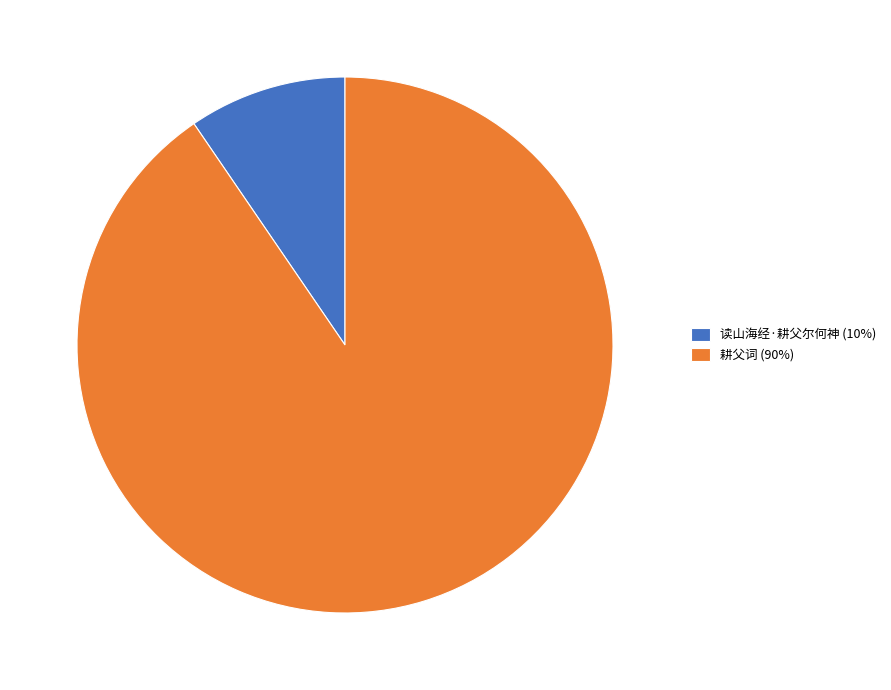

Is the sum of 耕父词 (90%) and 读山海经·耕父尔何神 (10%) greater than half?

Yes